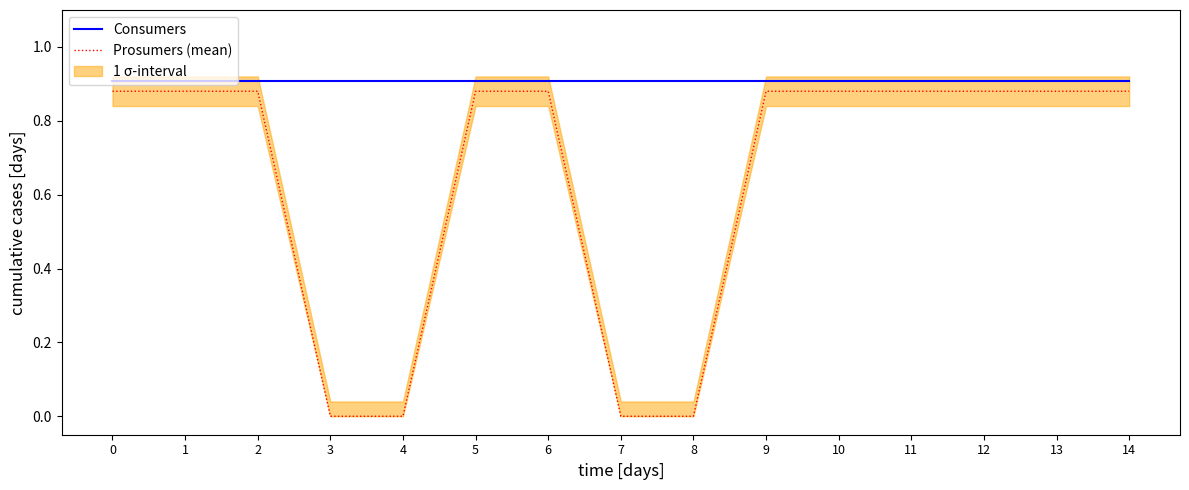

Is it true that Prosumers (mean) equals 0.9 at 0?

True